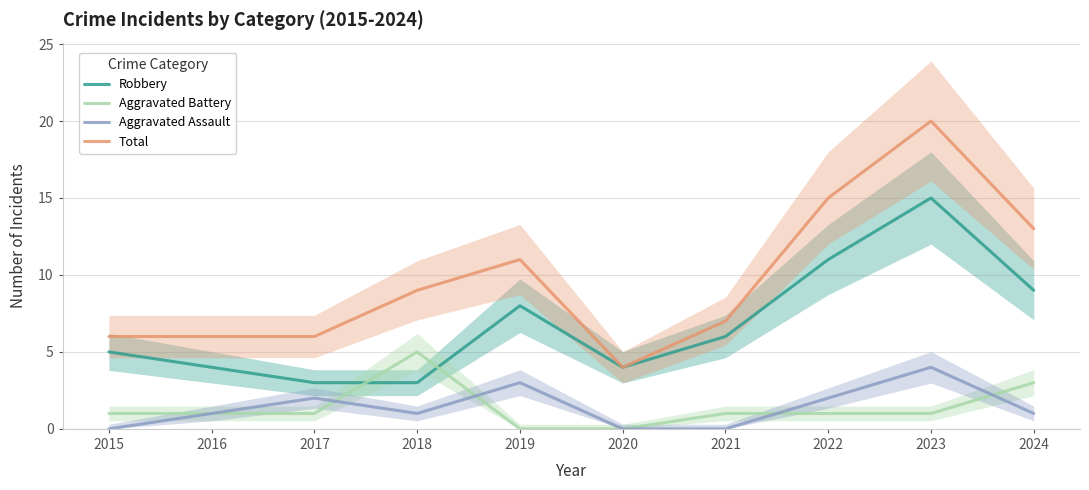

What is the value of the Aggravated Battery point at the 4th from the left?

5